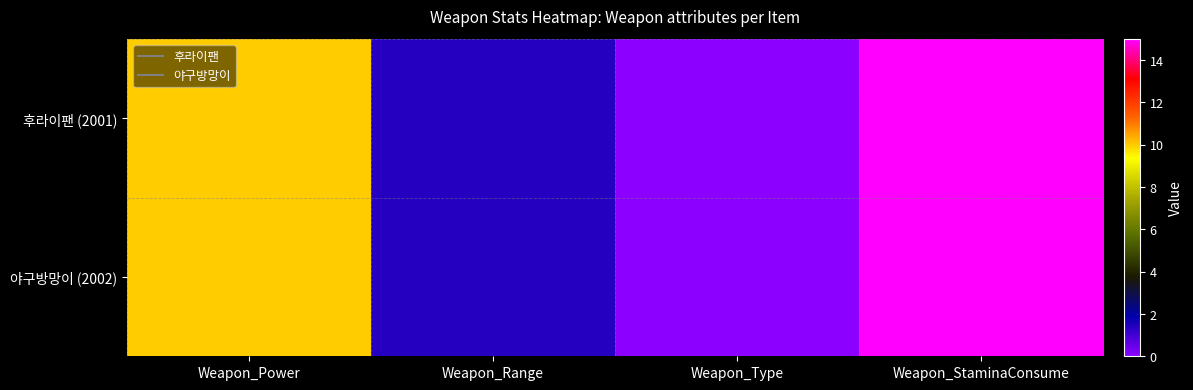

Reading left to right, transcribe all the data shown in this chart.

후라이팬 (2001): Weapon_Power=10.0	Weapon_Range=1.4	Weapon_Type=0.0	Weapon_StaminaConsume=15.0
야구방망이 (2002): Weapon_Power=10.0	Weapon_Range=1.4	Weapon_Type=0.0	Weapon_StaminaConsume=15.0